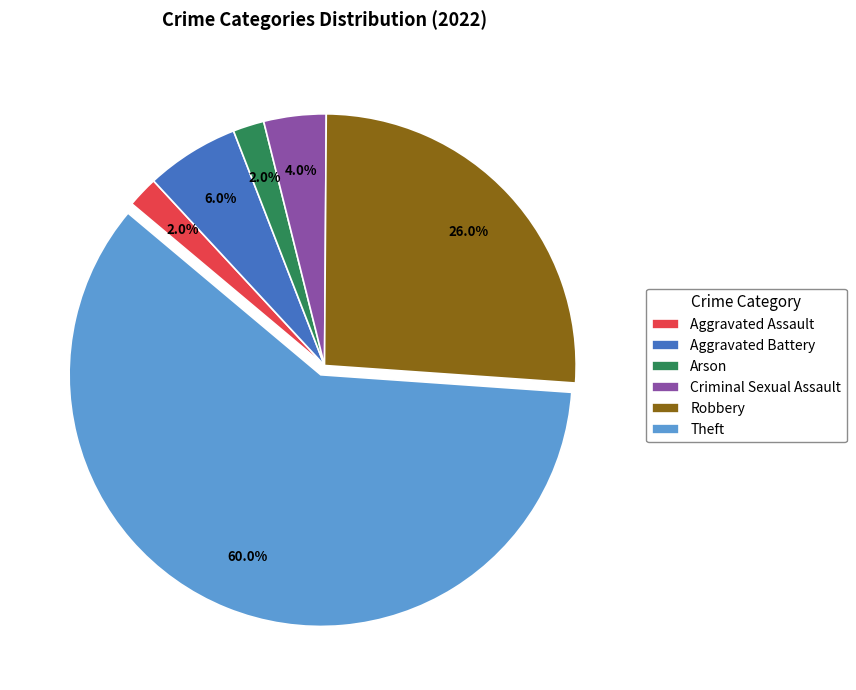

True or false: Aggravated Assault accounts for 2% of the total.

True